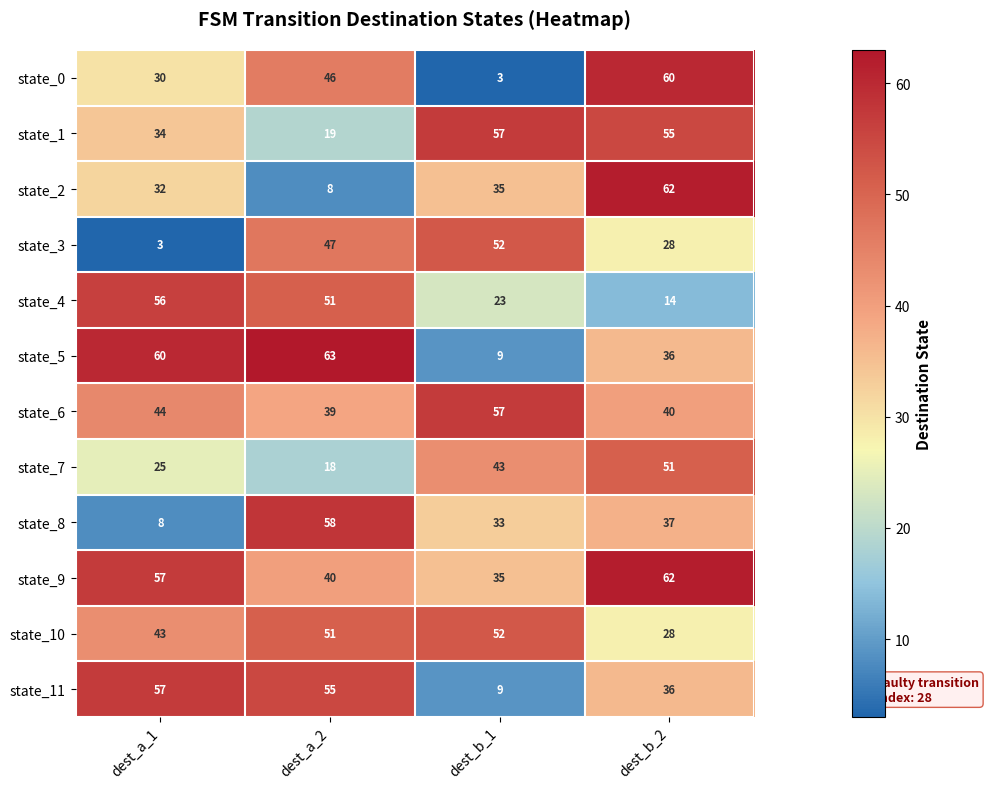

Which series changed the most between dest_a_2 and dest_b_2?

state_2